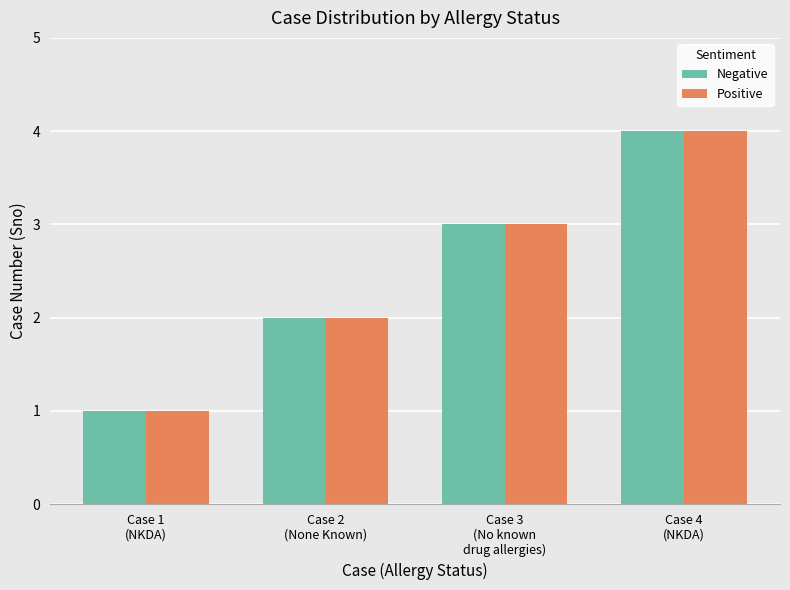

Is the value of Positive at Case 1
(NKDA) greater than the value of Negative at Case 2
(None Known)?

No